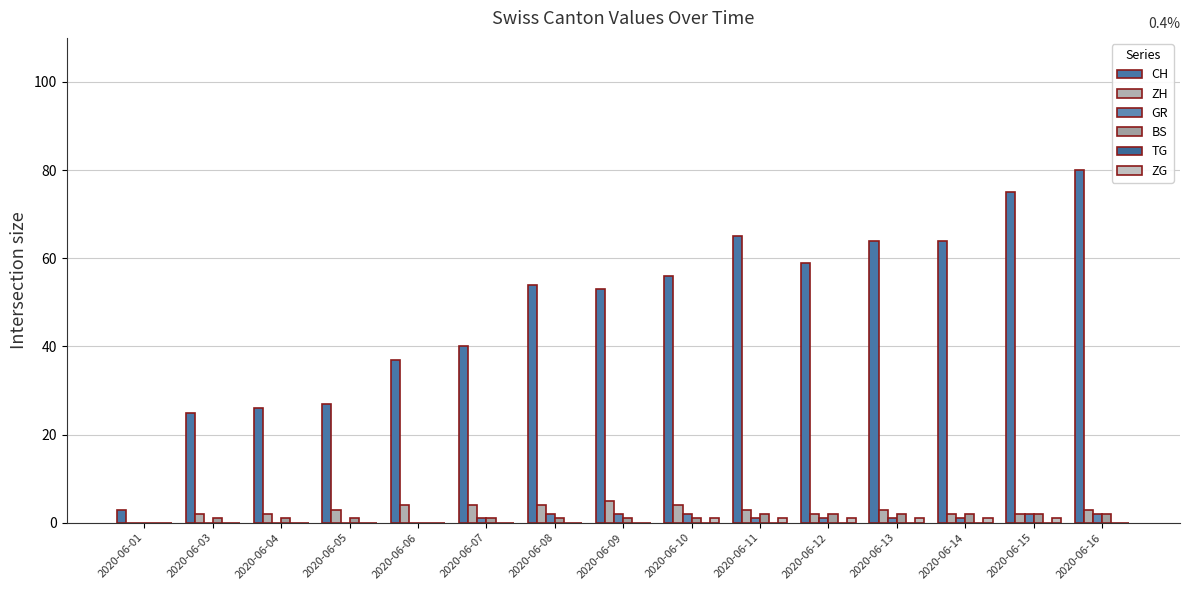

What is the maximum value shown in the chart?

80